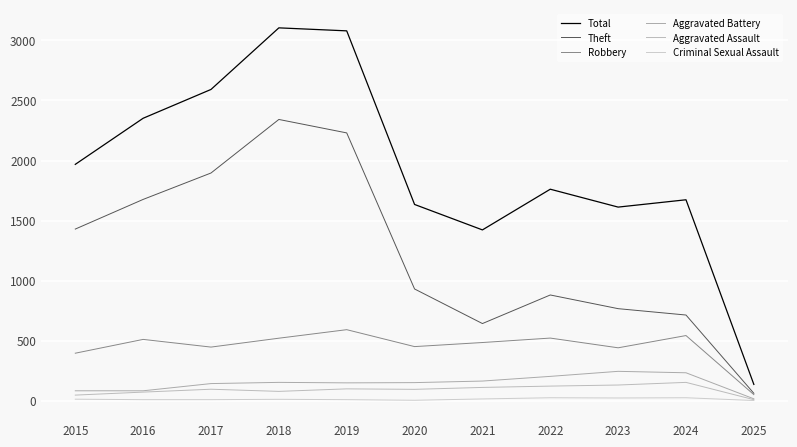

What is the total value across all series at 2024?

3336